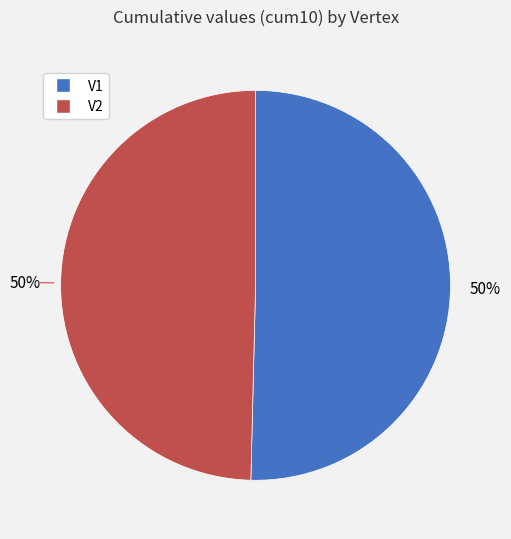

To the nearest percent, what is the combined percentage of V1 and V2?

100%